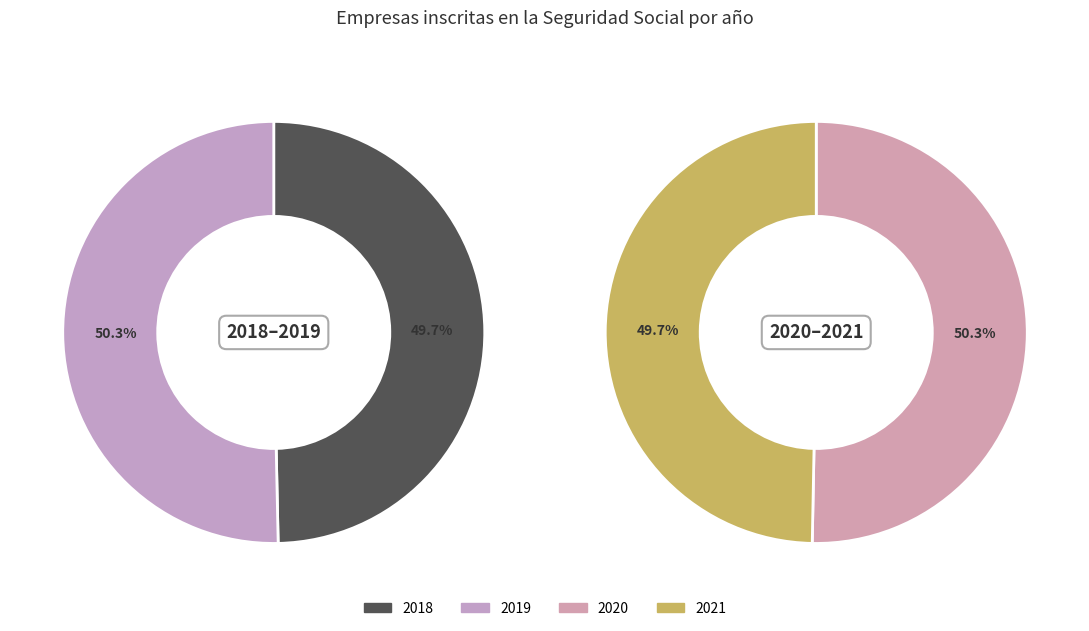

The 32 slice represents 14% of the pie. True or false?

False